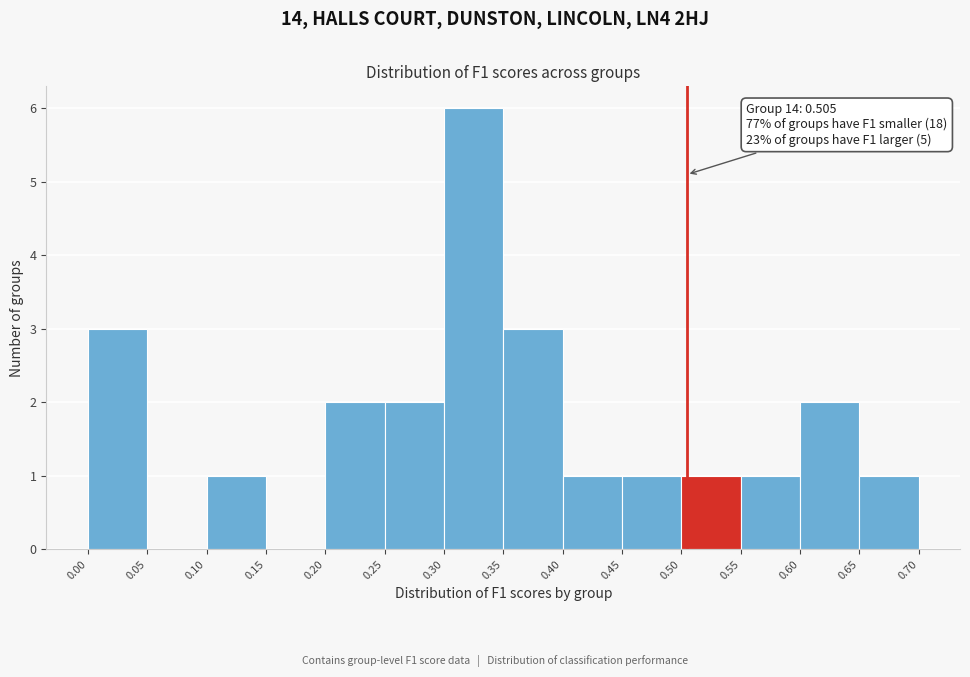

Over which range of the x-axis is the bar tallest?

0.30 to 0.35